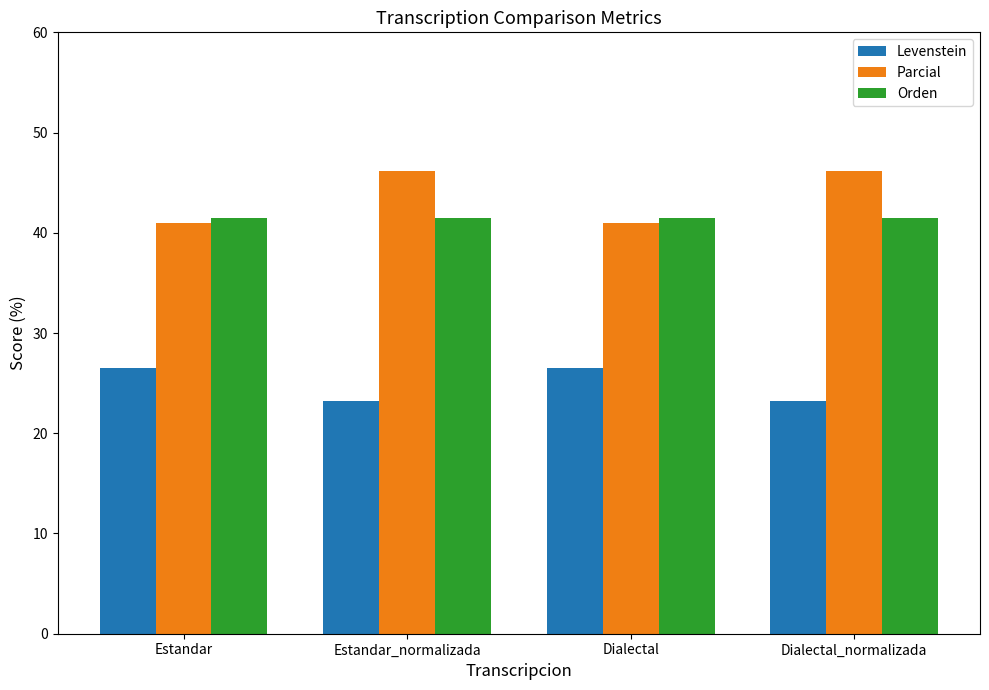

What is the average value of the Levenstein series?

24.9